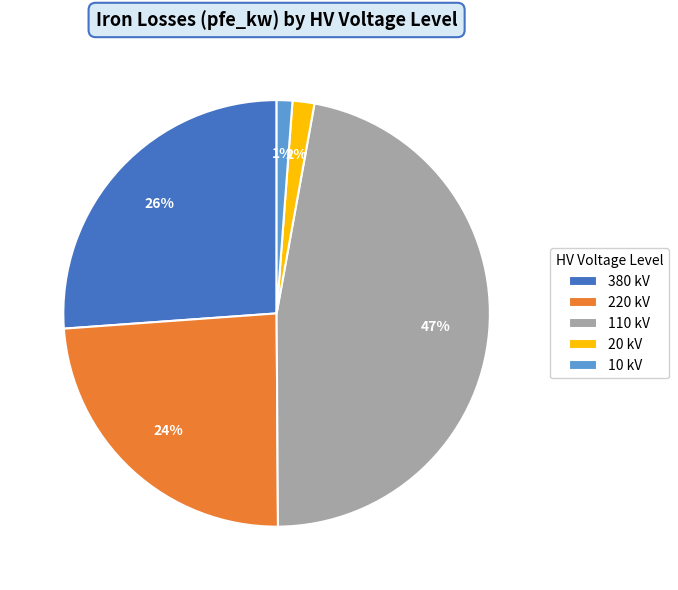

Which category has the biggest portion of the pie?

110 kV